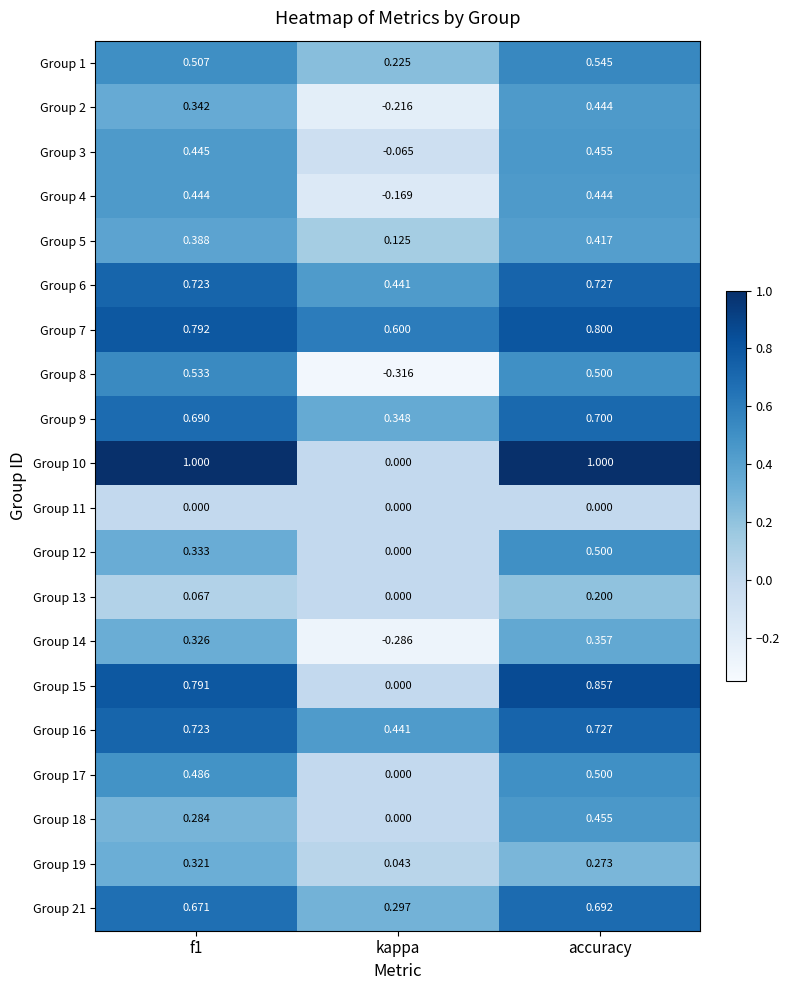

At which category is the sum across all series the highest?

accuracy